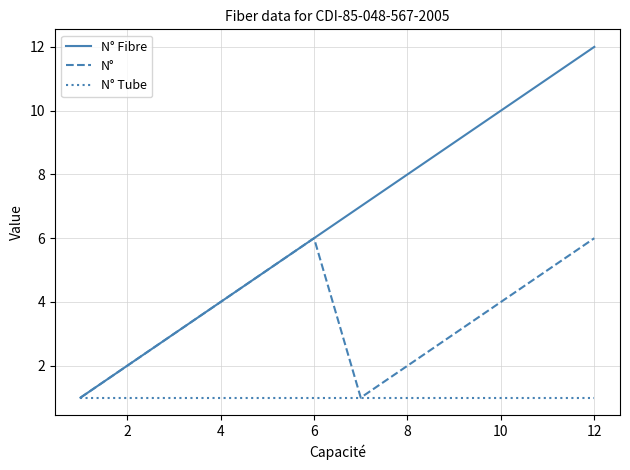

What is the greatest value displayed?

12